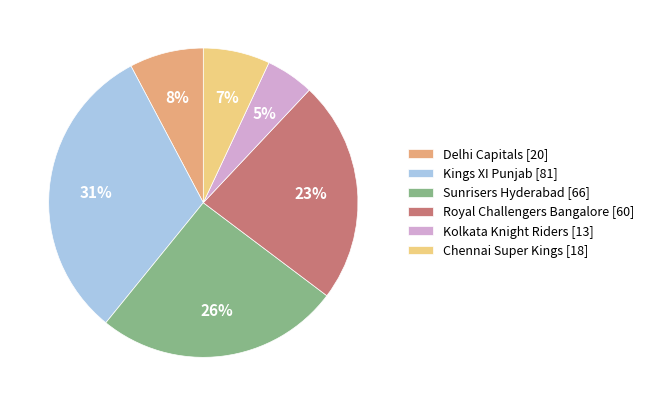

Is the sum of Royal Challengers Bangalore [60] and Kolkata Knight Riders [13] greater than half?

No